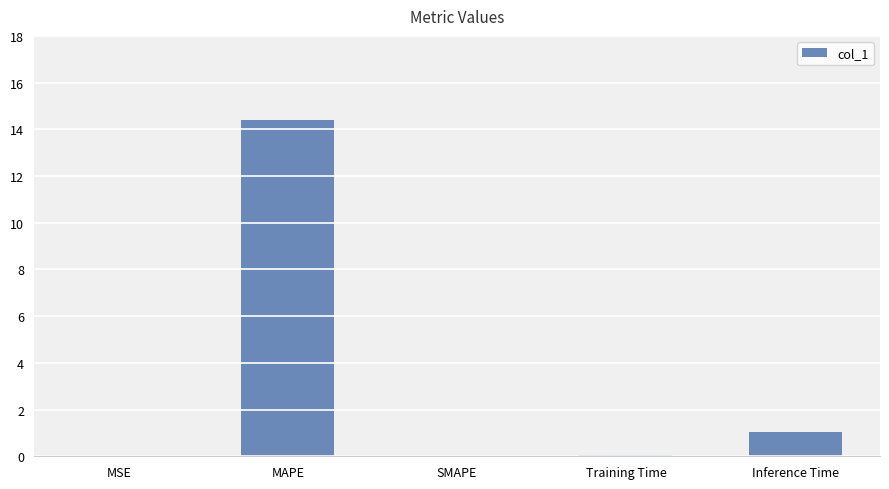

Which label corresponds to the largest value in the chart?

MAPE